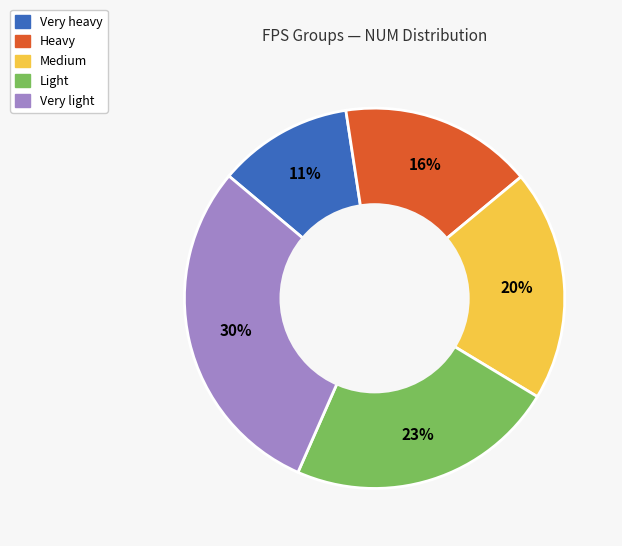

What is the ratio of the value at Medium to the value at Very light?

0.7